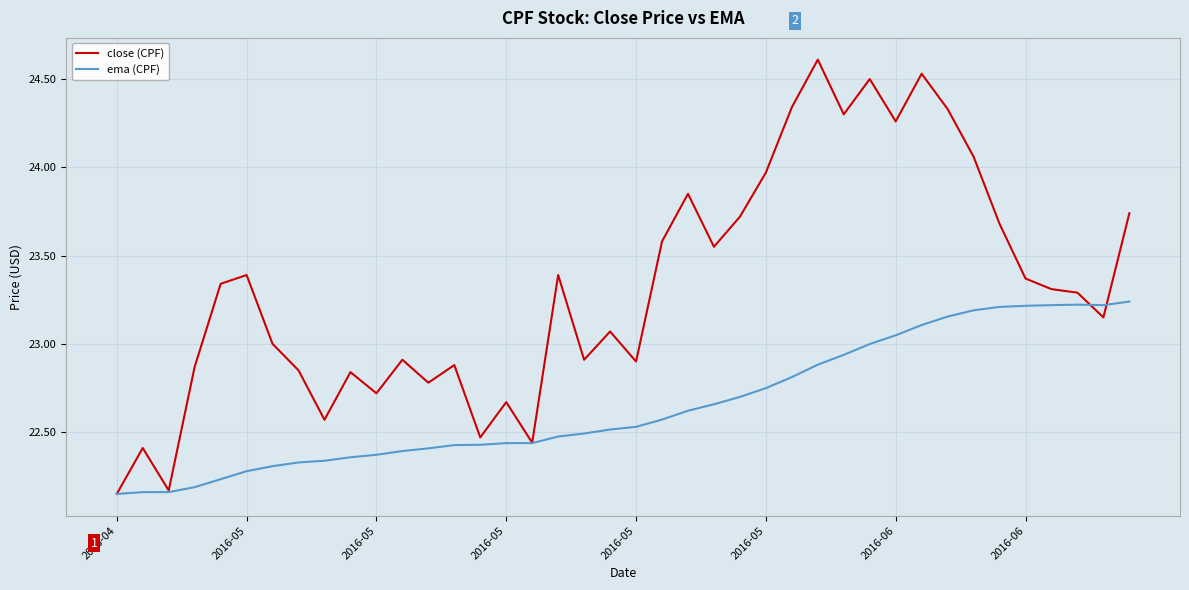

Which series ends up on top after the final intersection of ema (CPF) and close (CPF)?

close (CPF)